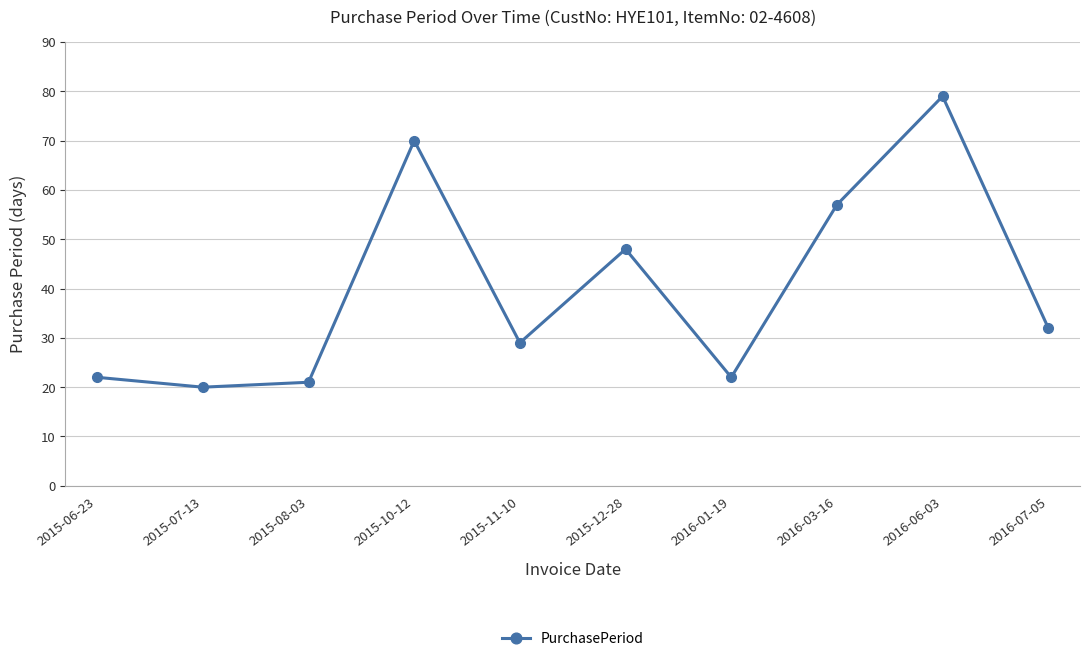

Approximately how many times larger is the value at 2015-12-28 compared to 2016-01-19?

2.2